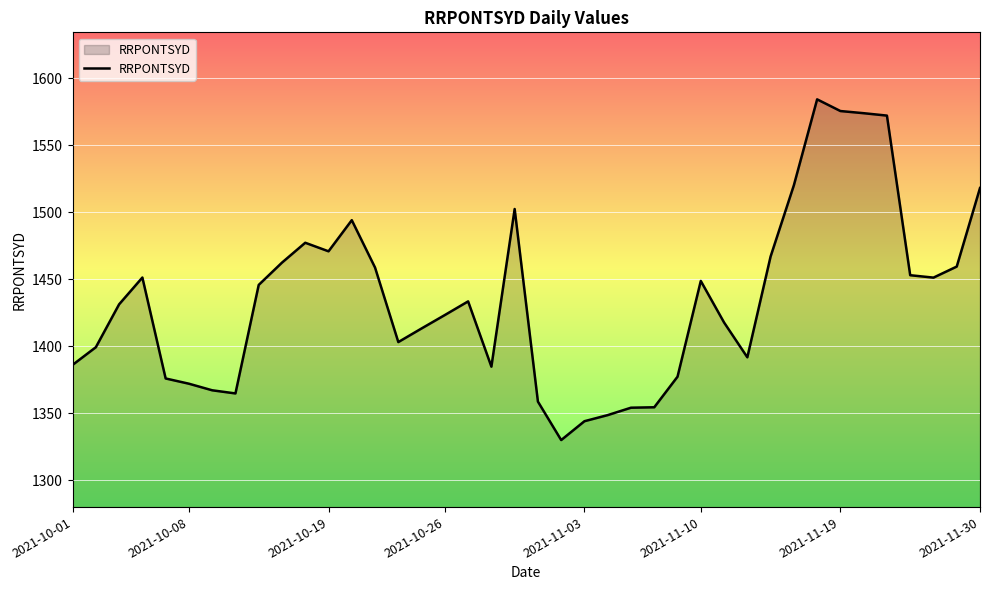

What is the average value?

1435.3